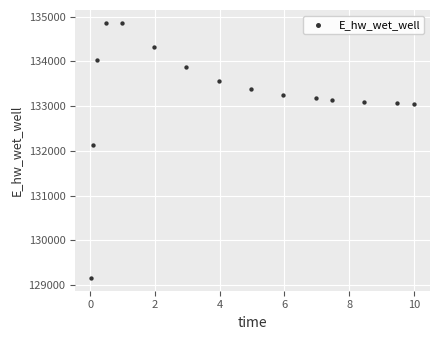

What is the range of X values (max minus min)?

10.0